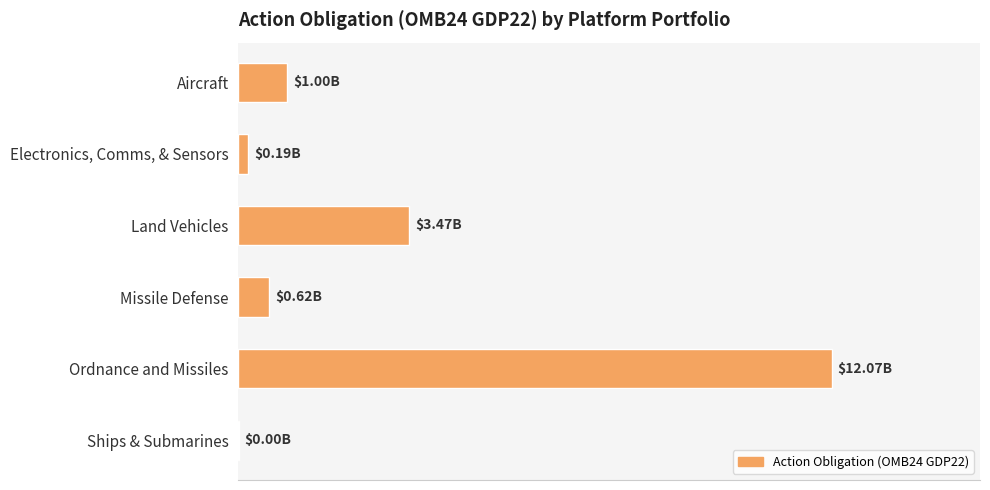

What is the average value?

2891840034.3